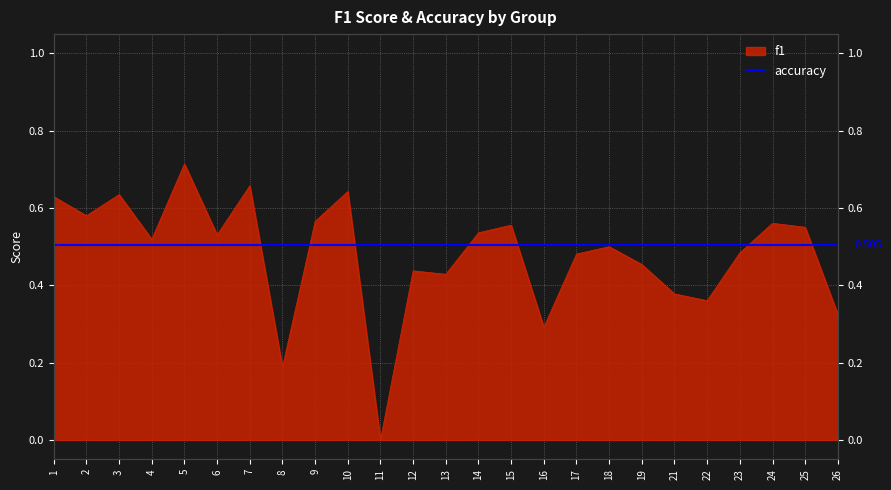

Reading left to right, list all the values displayed in this chart.

0.6	0.6	0.6	0.5	0.7	0.5	0.7	0.2	0.6	0.6	0.0	0.4	0.4	0.5	0.6	0.3	0.5	0.5	0.5	0.4	0.4	0.5	0.6	0.6	0.3